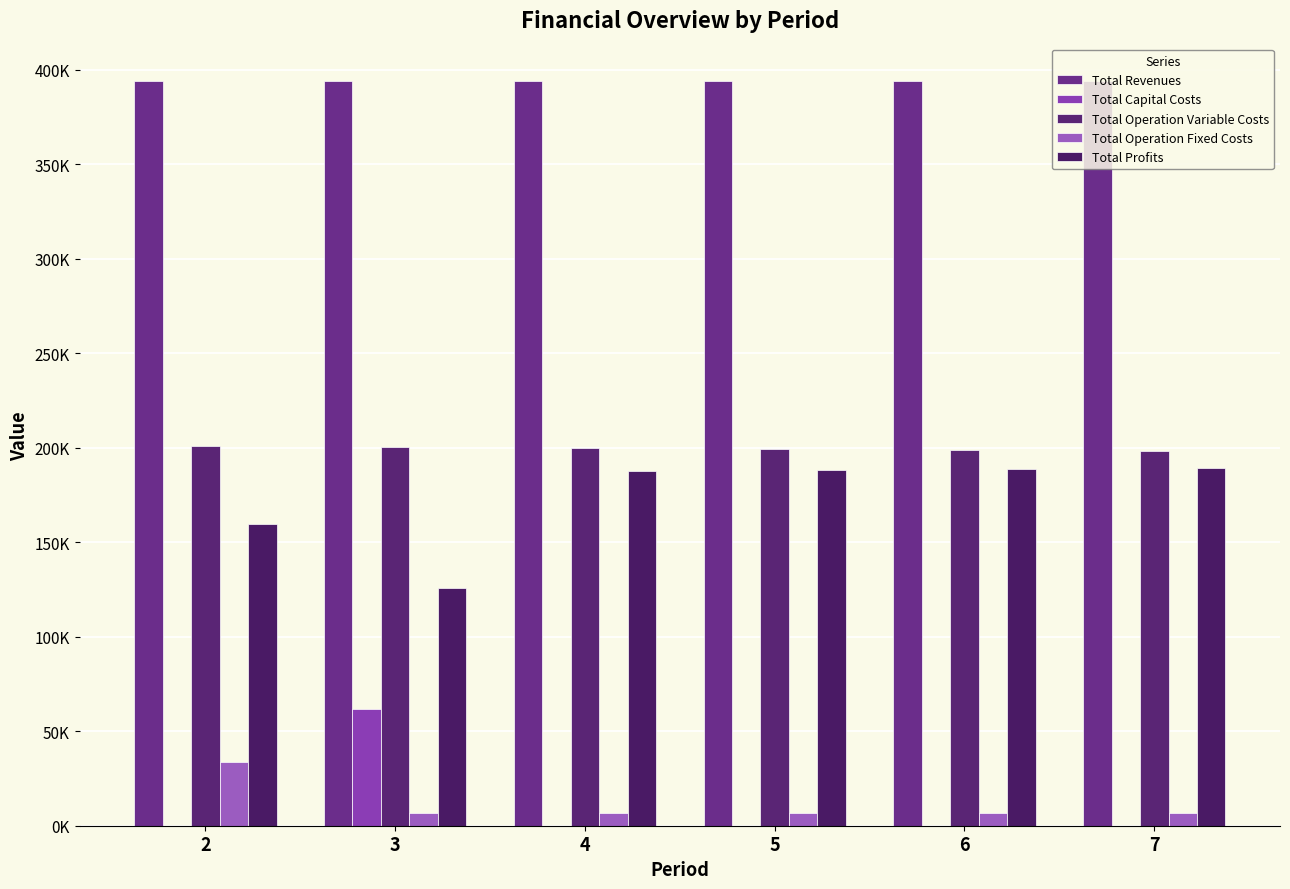

Are the bars grouped side by side (vs. stacked)?

Yes